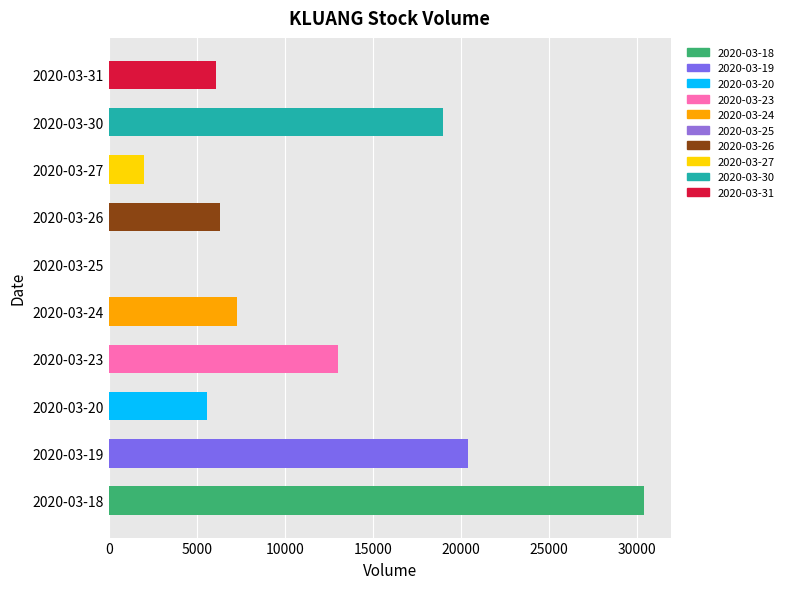

The chart shows a value of 52864 at 2020-03-18. True or false?

False